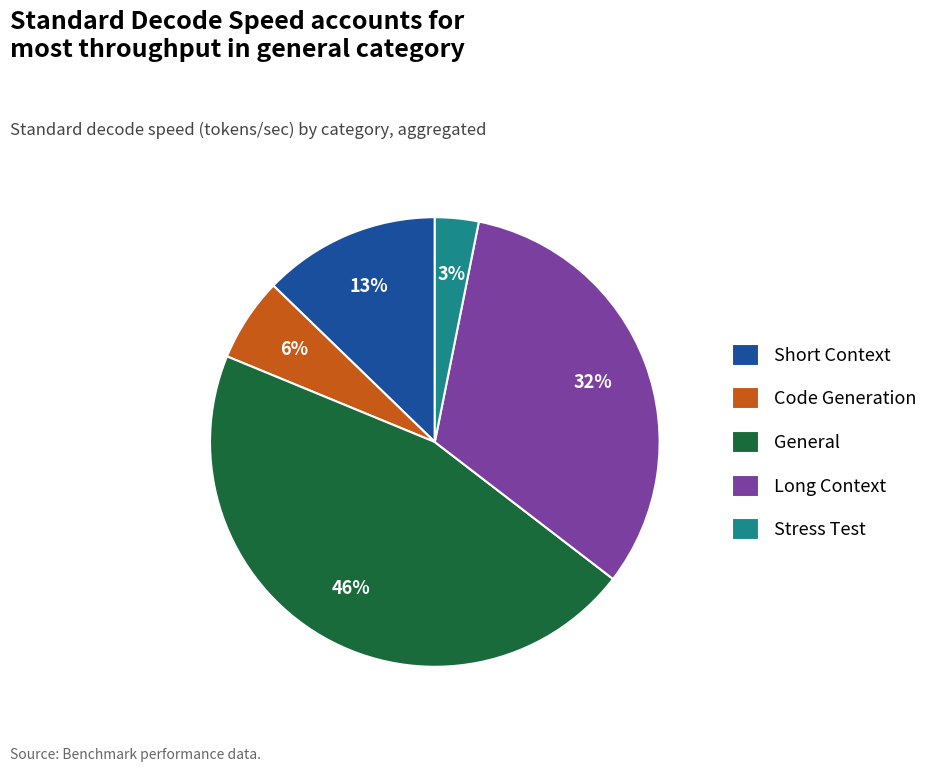

Combined, do Stress Test and Long Context account for over 50%?

No